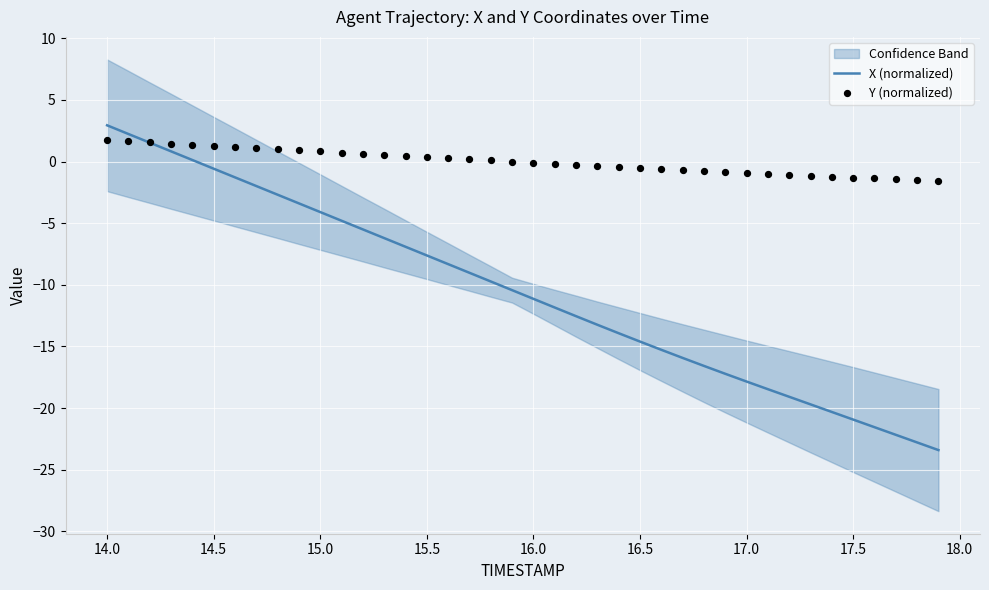

At how many categories does at least one series exceed -18?

40